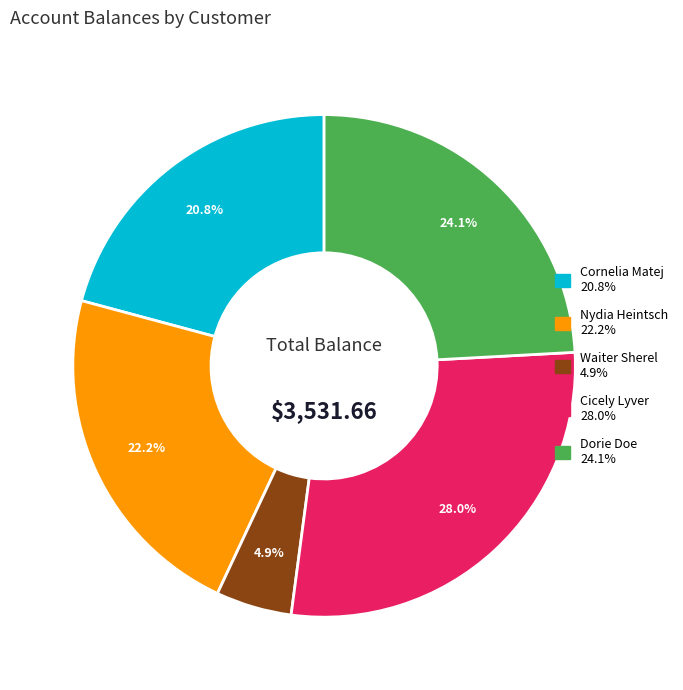

The Waiter Sherel slice represents 11% of the pie. True or false?

False